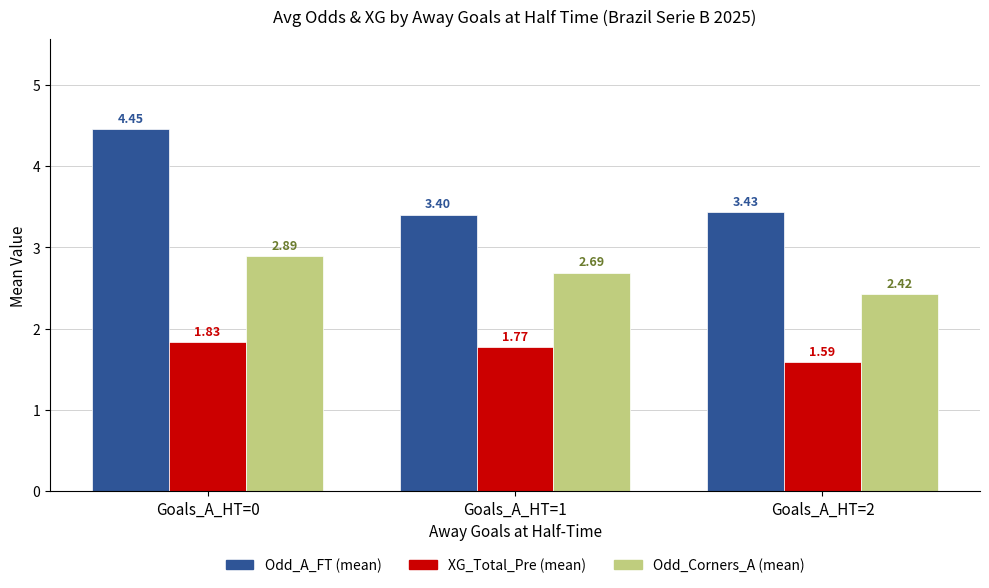

At how many categories does at least one series exceed 3?

3